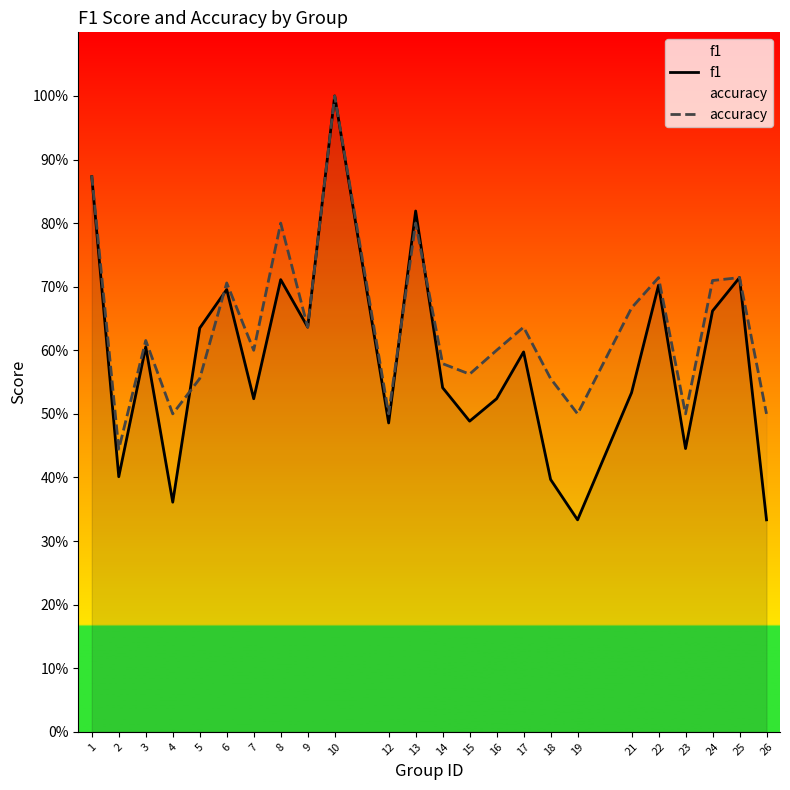

How many lines are shown in the chart?

2